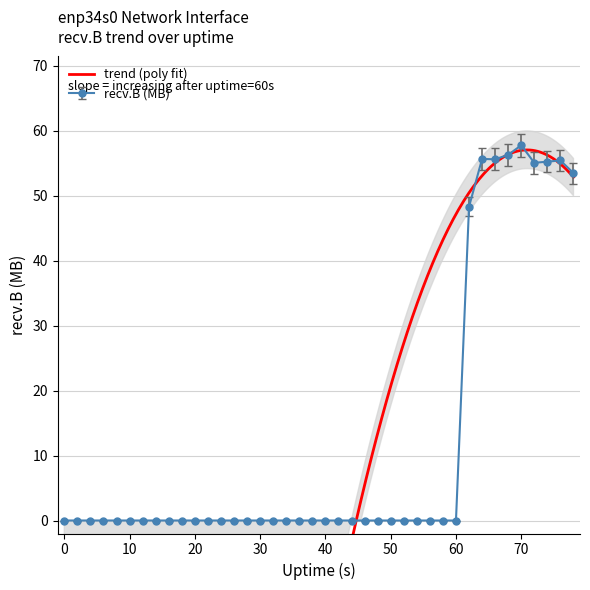

True or false: recv.B and recv.pkts intersect in this chart.

False